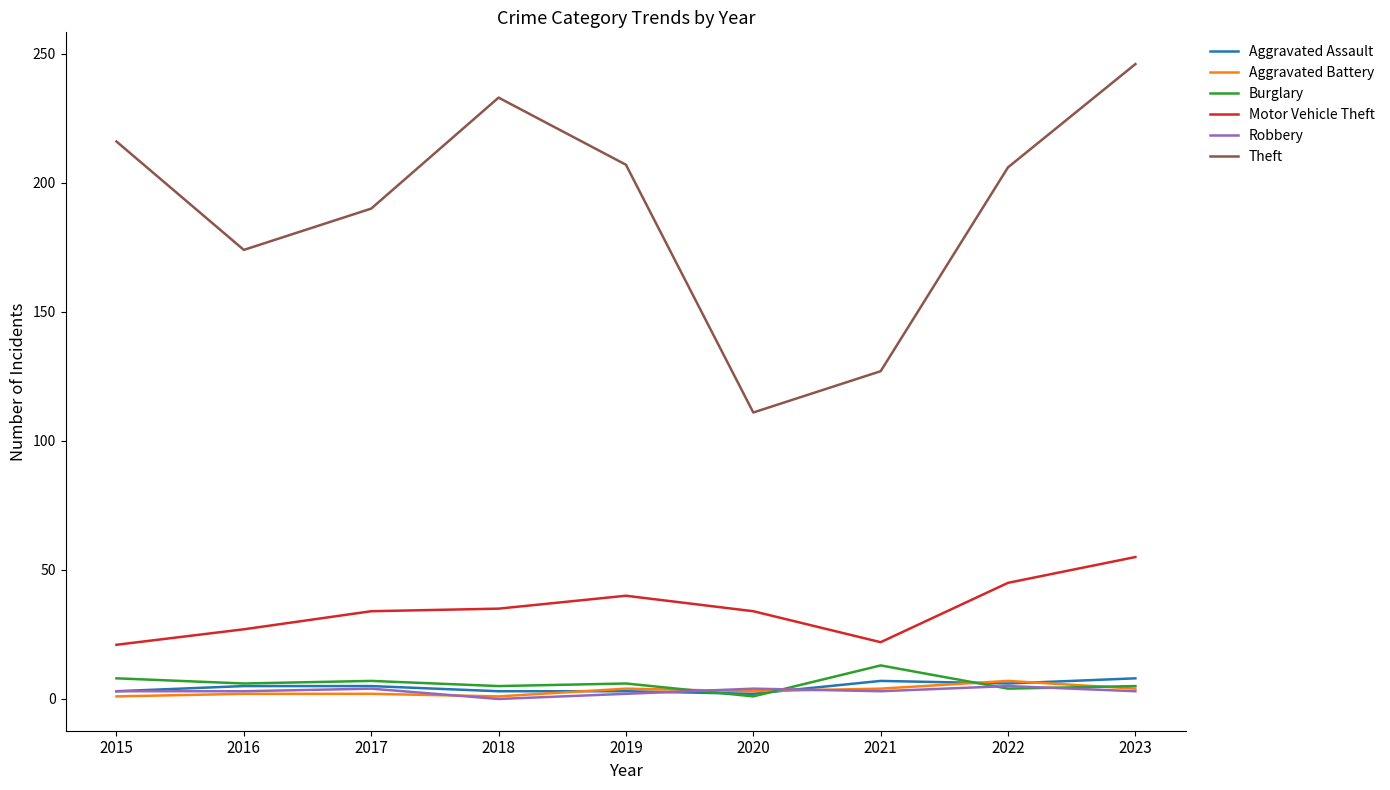

True or false: Theft and Motor Vehicle Theft cross at least once.

False